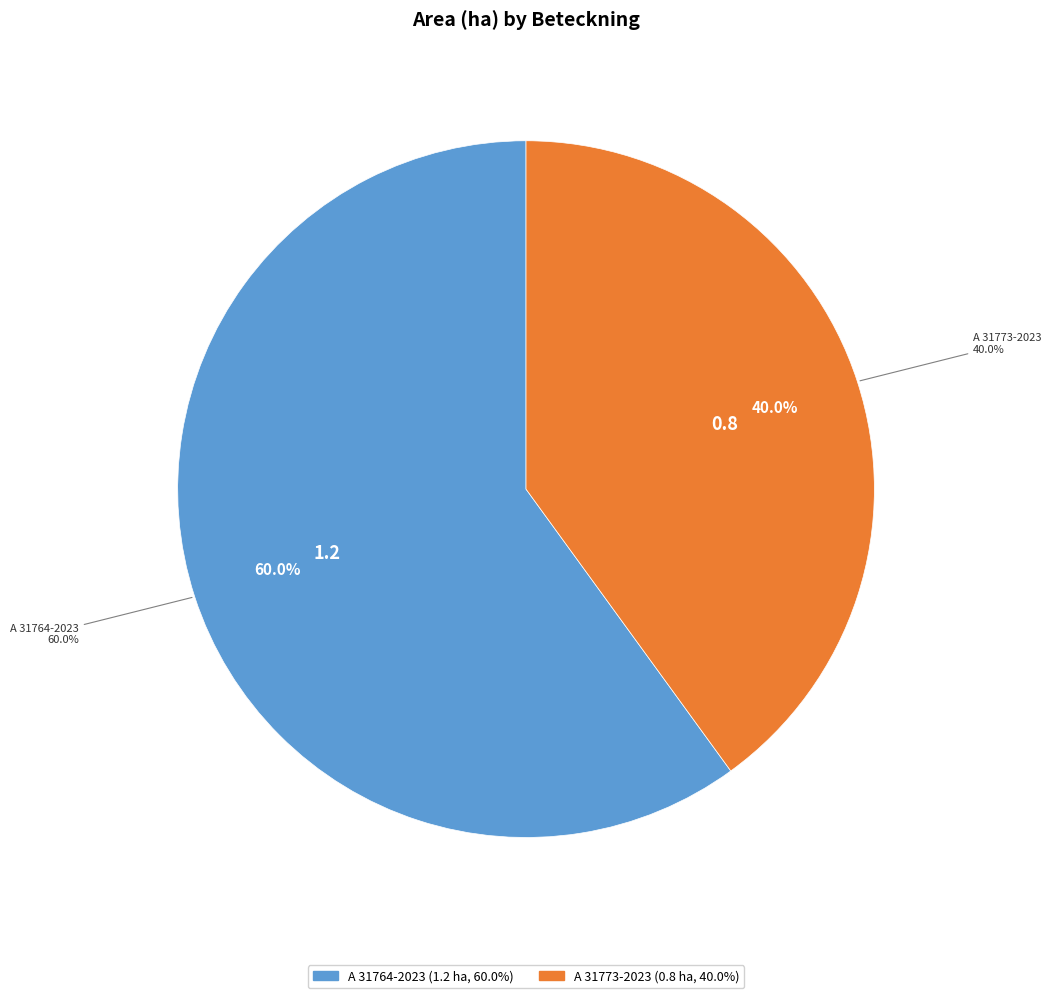

Which has a higher value, A 31773-2023 or A 31764-2023?

A 31764-2023